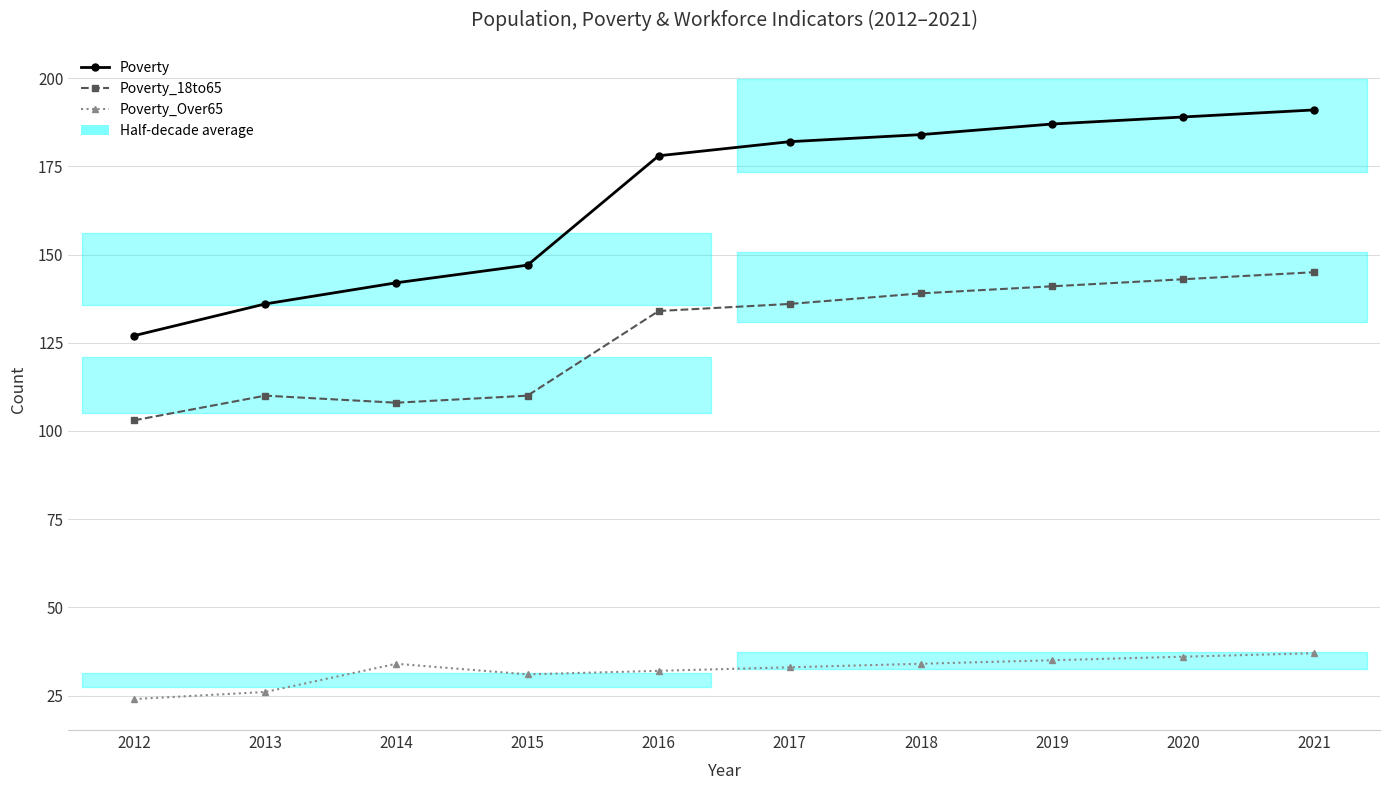

Which category has the lowest value in the Poverty_Over65 series?

2012